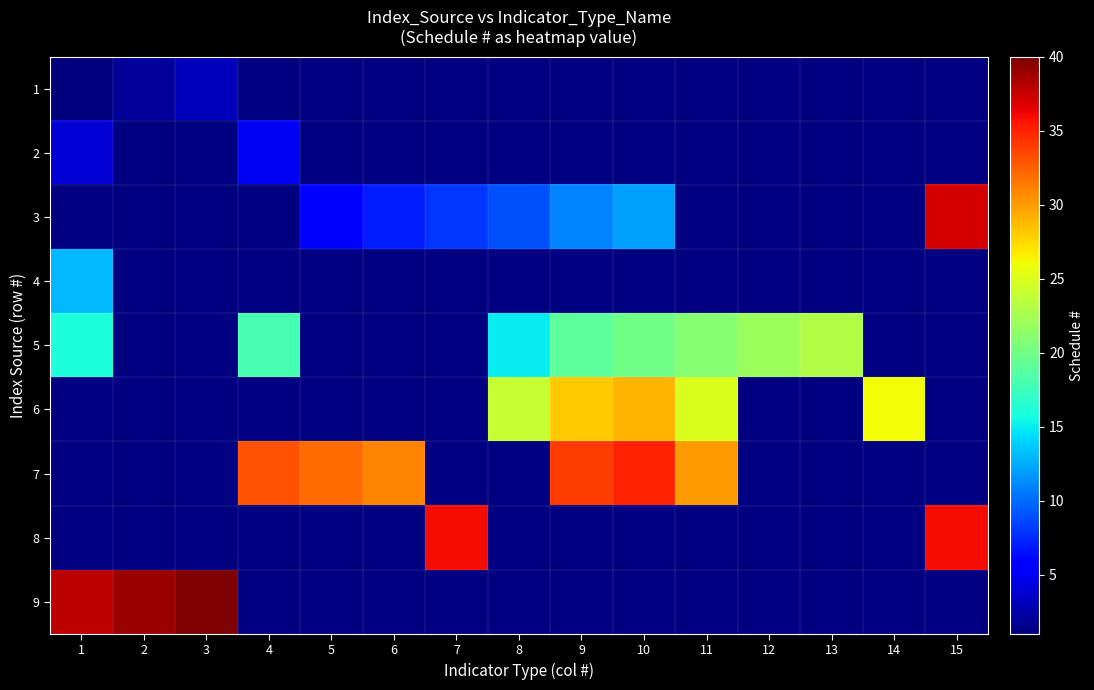

Which category has the highest value across all series?

3